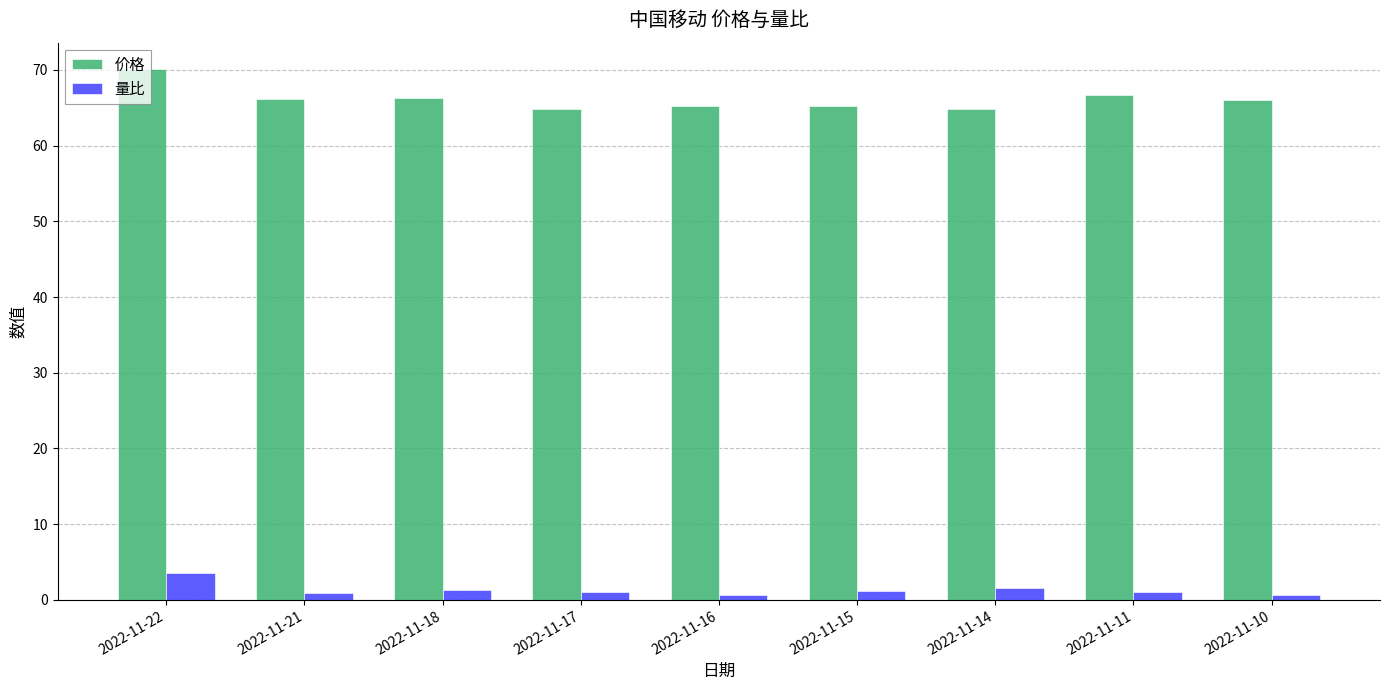

The value of 价格 at 2022-11-15 is 23.8. True or false?

False